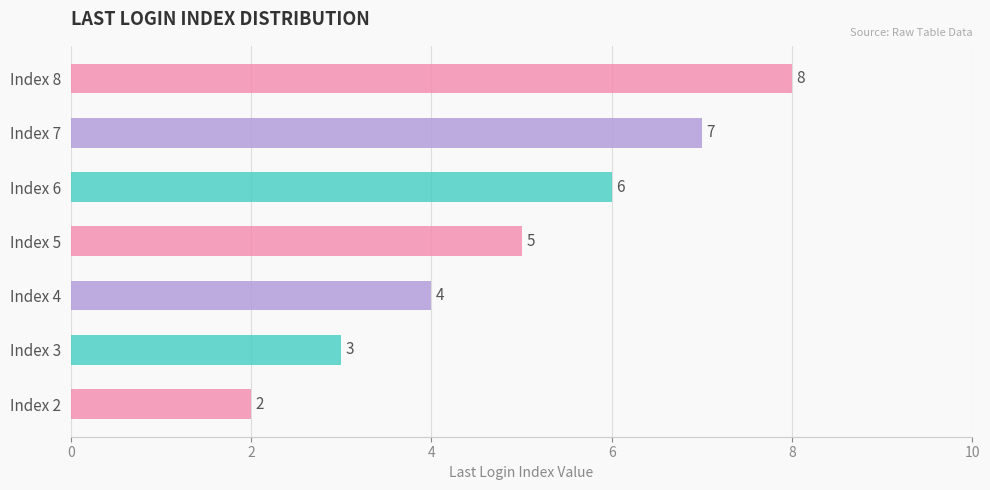

Reading top to bottom, what are all the values shown in this chart?

8	7	6	5	4	3	2